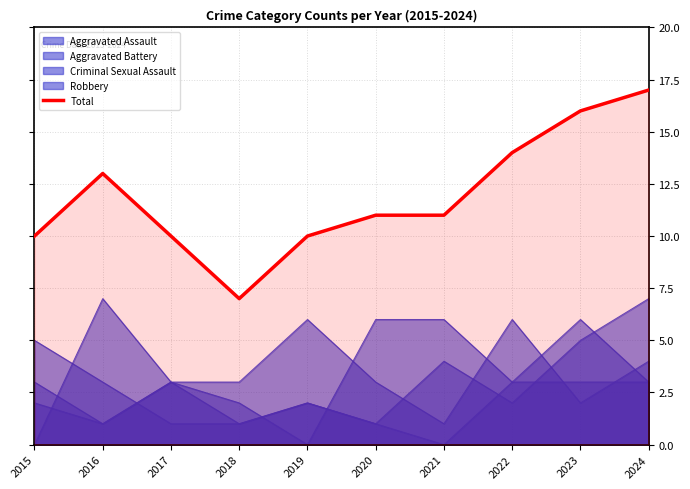

Reading right to left, extract all data points from this chart.

17	16	14	11	11	10	7	10	13	10